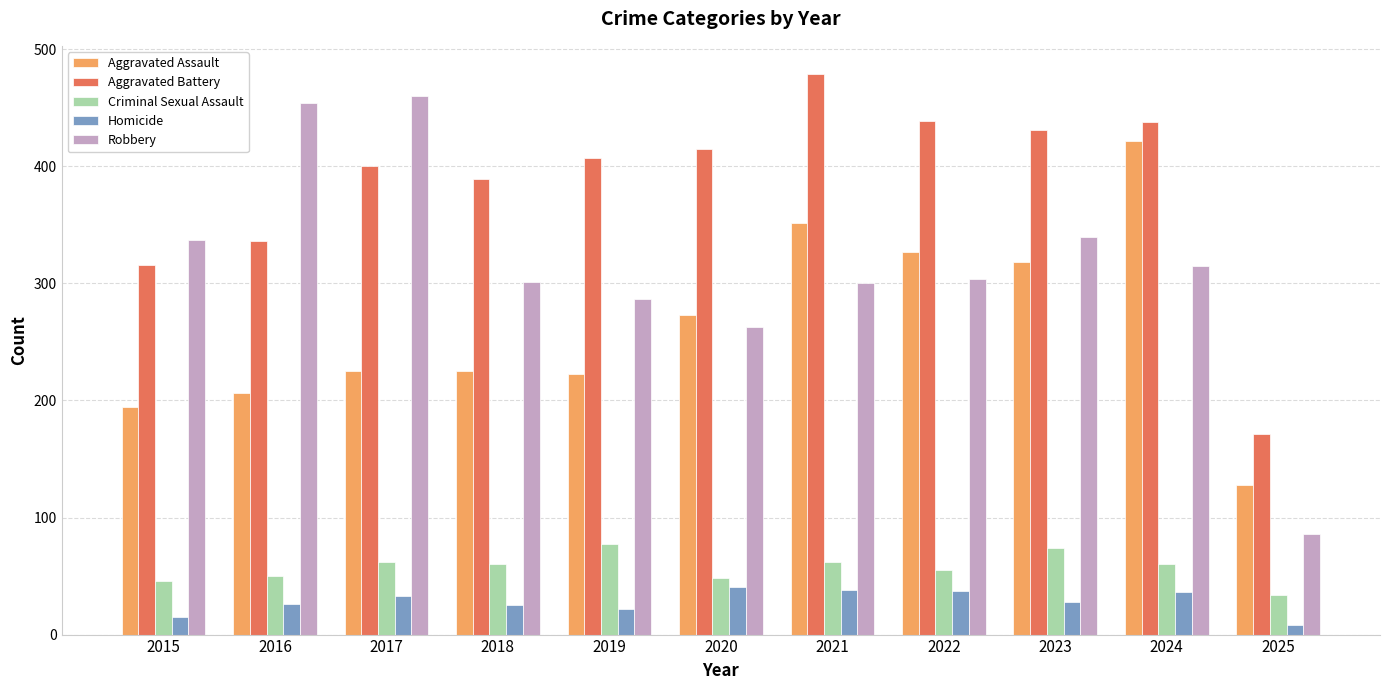

What is the sum of the Criminal Sexual Assault values at 2021 and 2024?

122